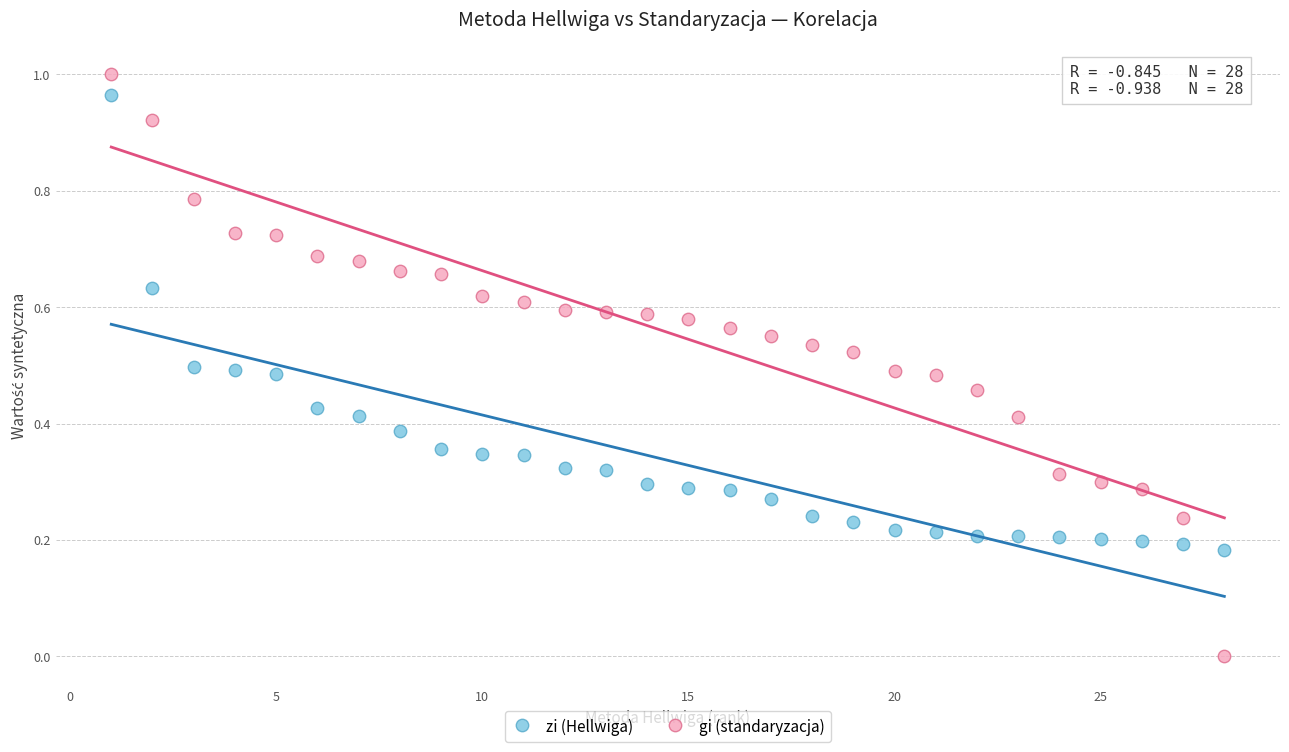

Across all data points, what is the range of X values (max minus min)?

27.0